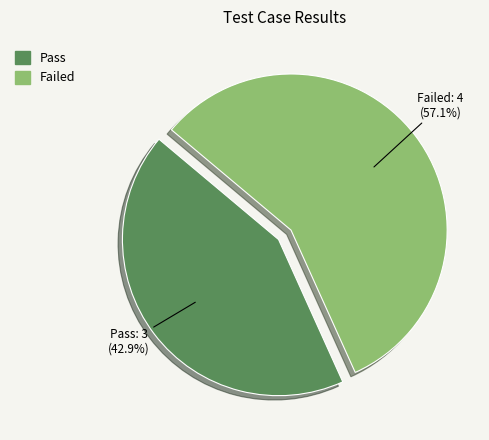

True or false: Failed accounts for 57% of the total.

True